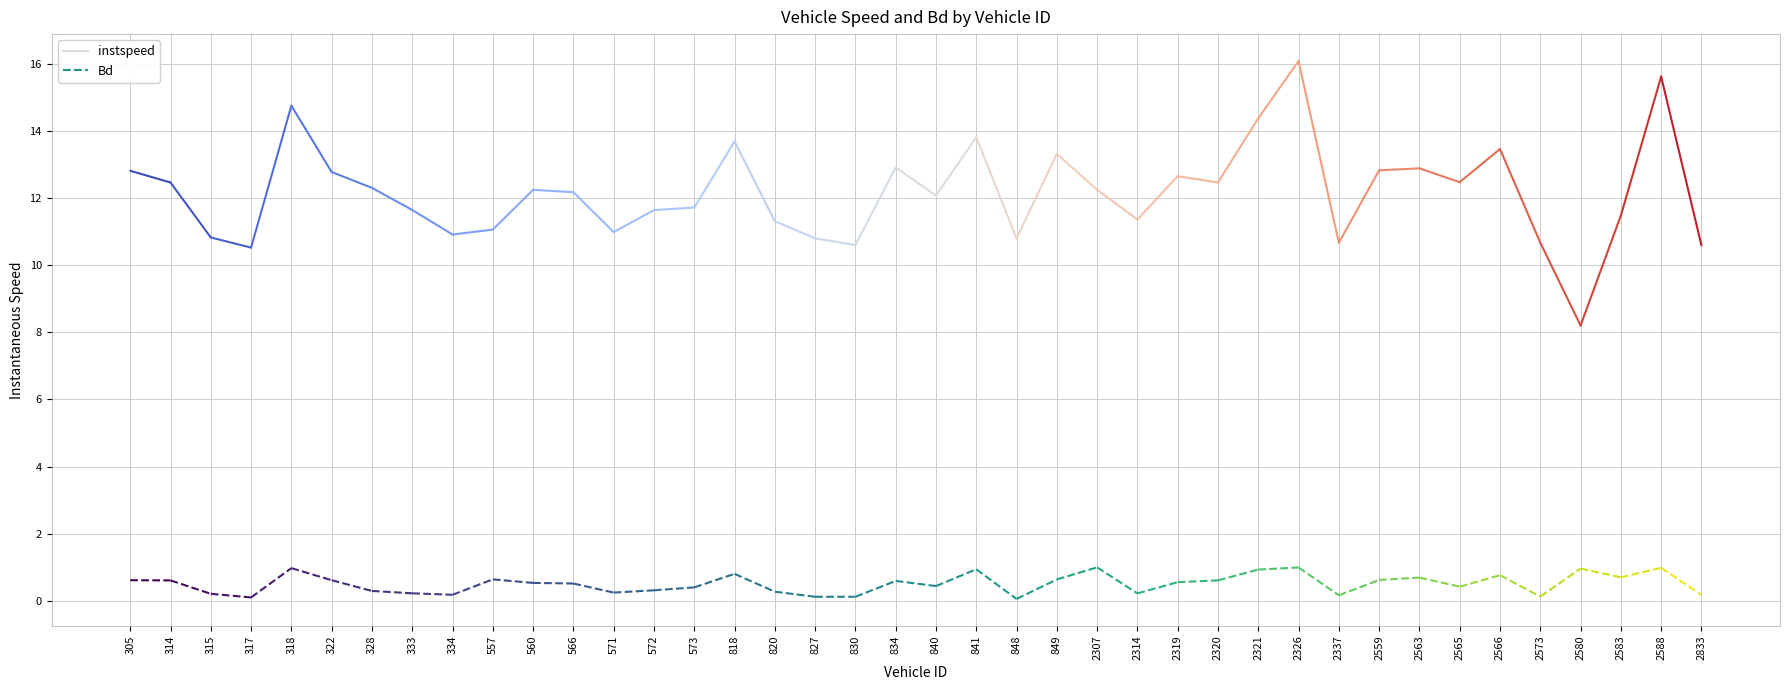

How many categories are shown in the chart?

40